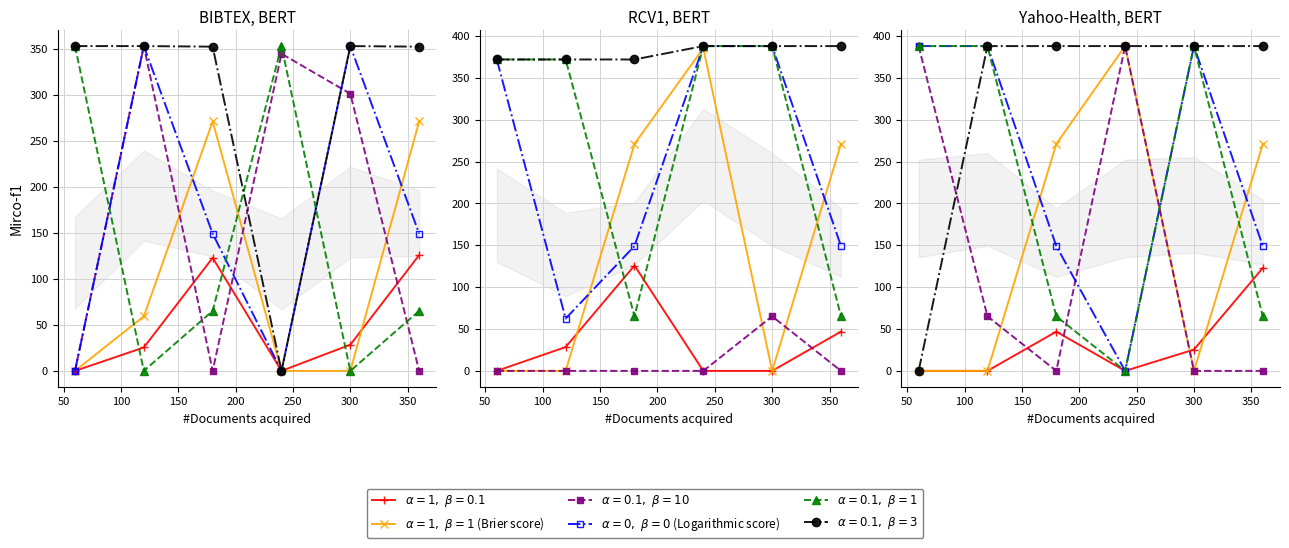

What is the average value of the alpha=0.1, beta=3 series?

332.4